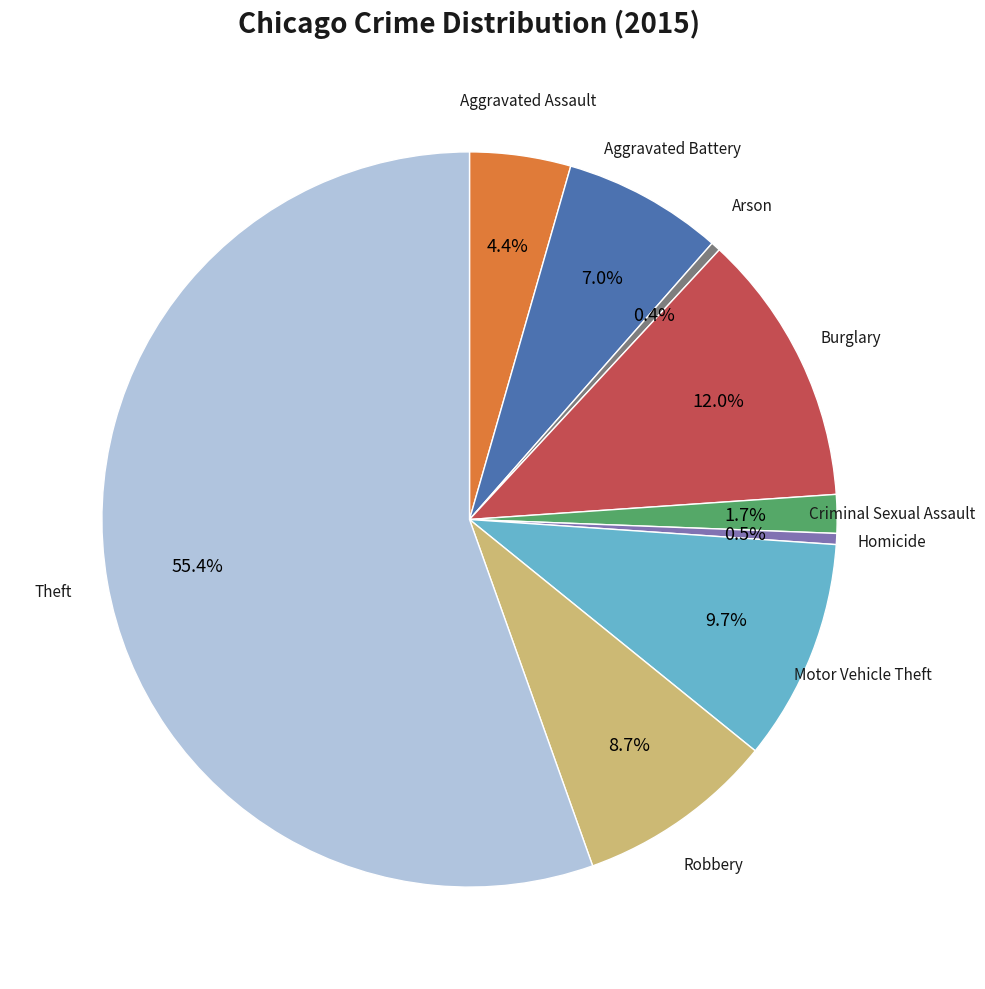

Is there a majority slice in this chart?

Yes